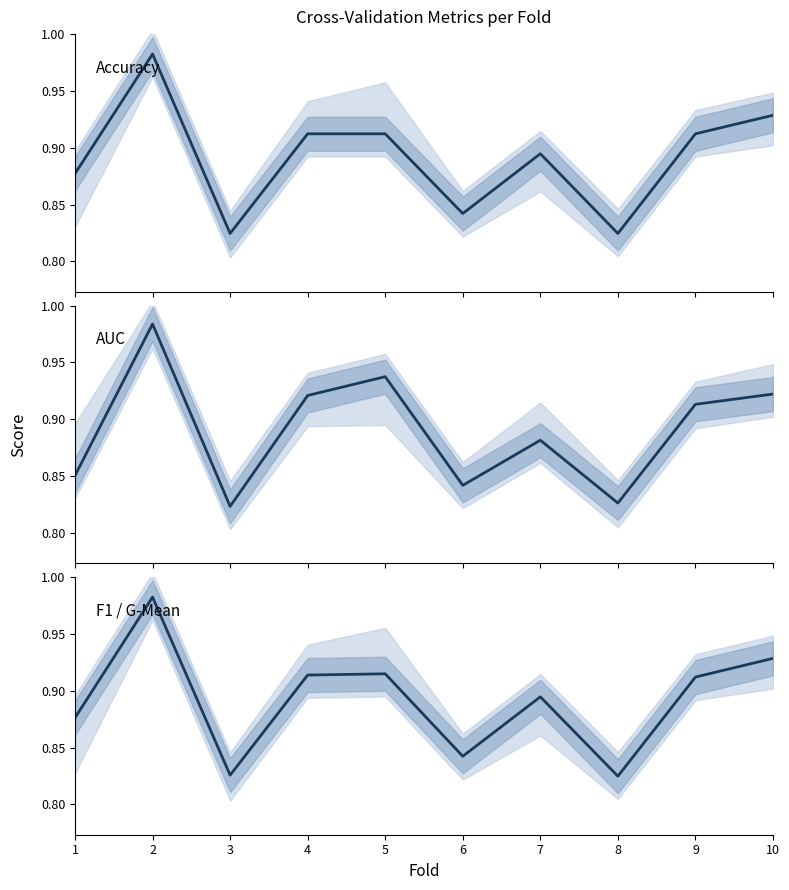

How many times do AUC and F1 / G-Mean cross each other?

6